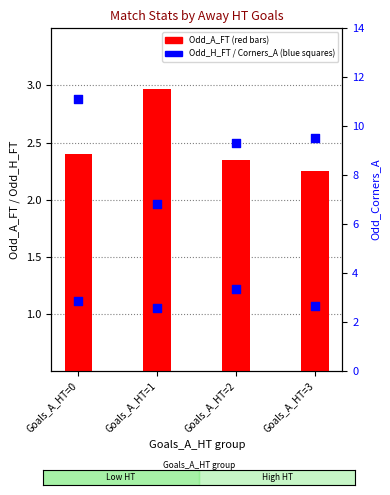

Which series has the largest total across all categories?

Odd_Corners_A